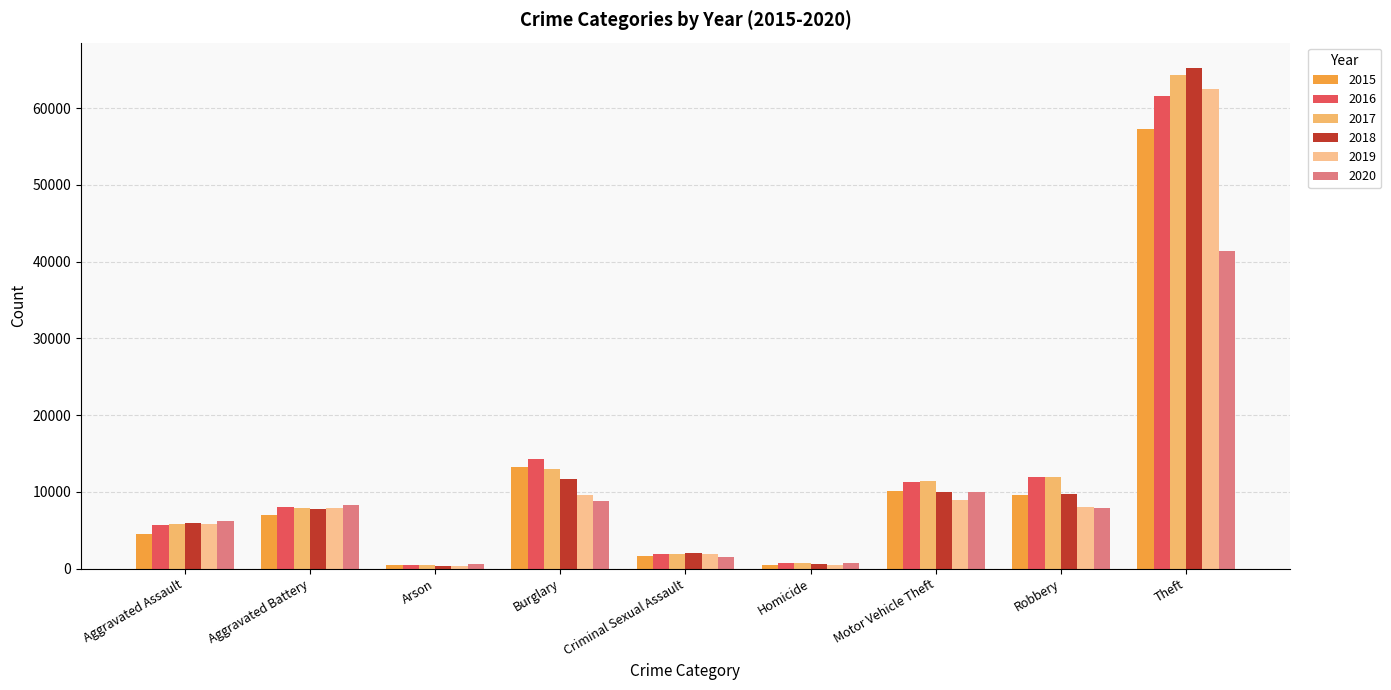

How many groups of bars are there?

9